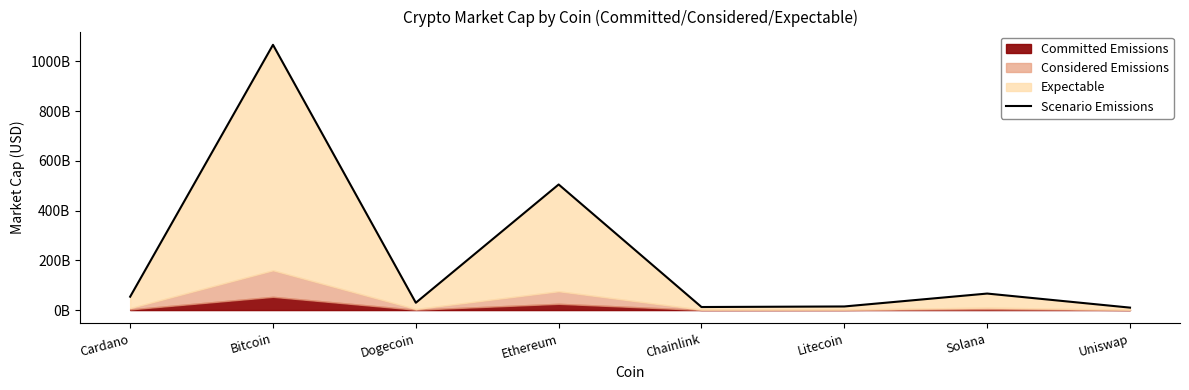

Reading right to left, transcribe all the data shown in this chart.

9892551752	66458707281	14556623641	12306879502	505200885240	29478587911	1066891571415	53844196822